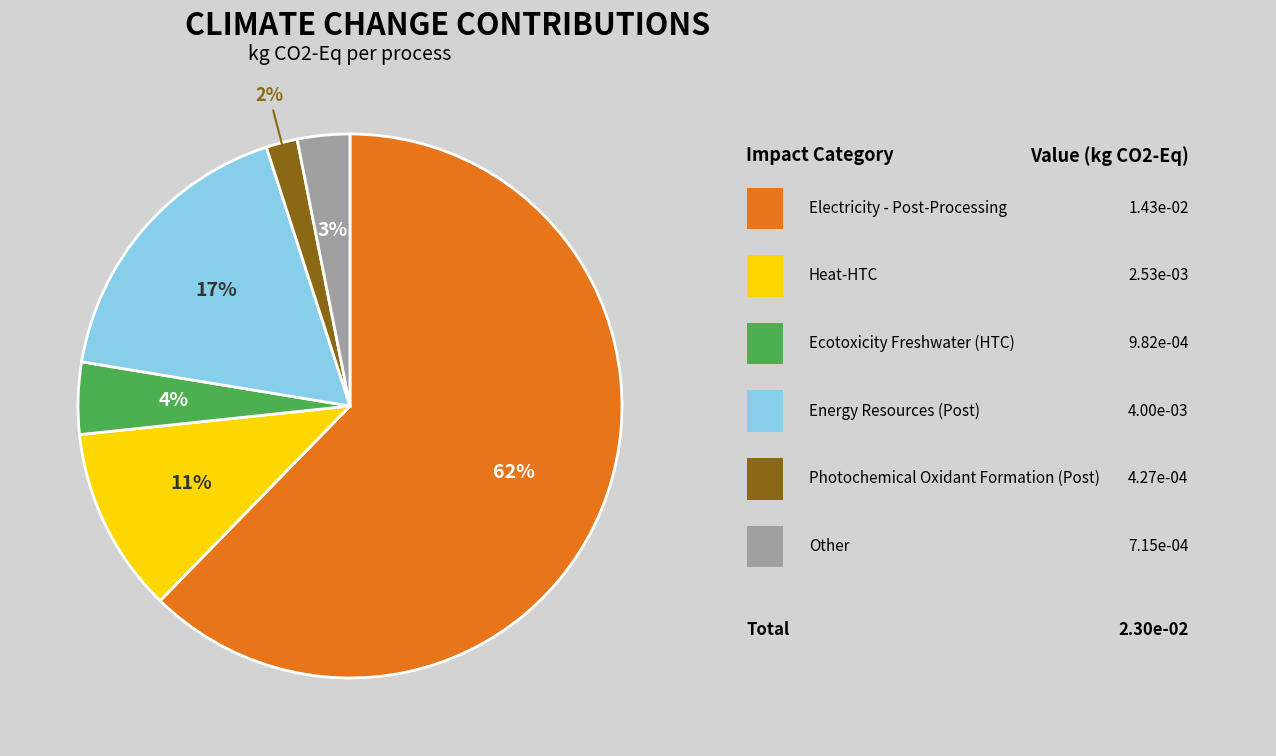

To the nearest percent, what is the average slice percentage?

17%